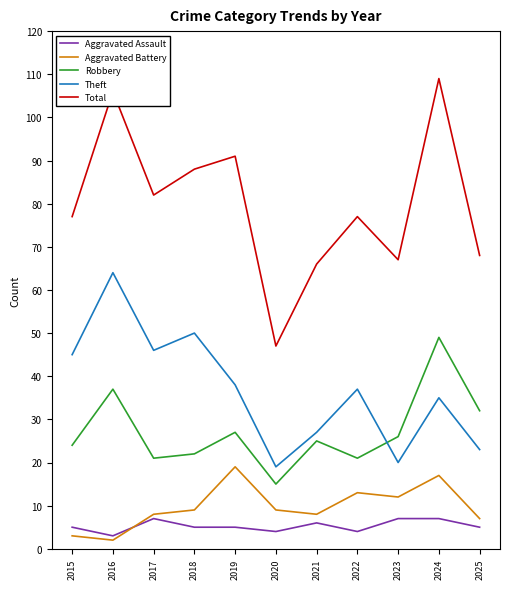

How many intersections are there between Robbery and Theft?

1